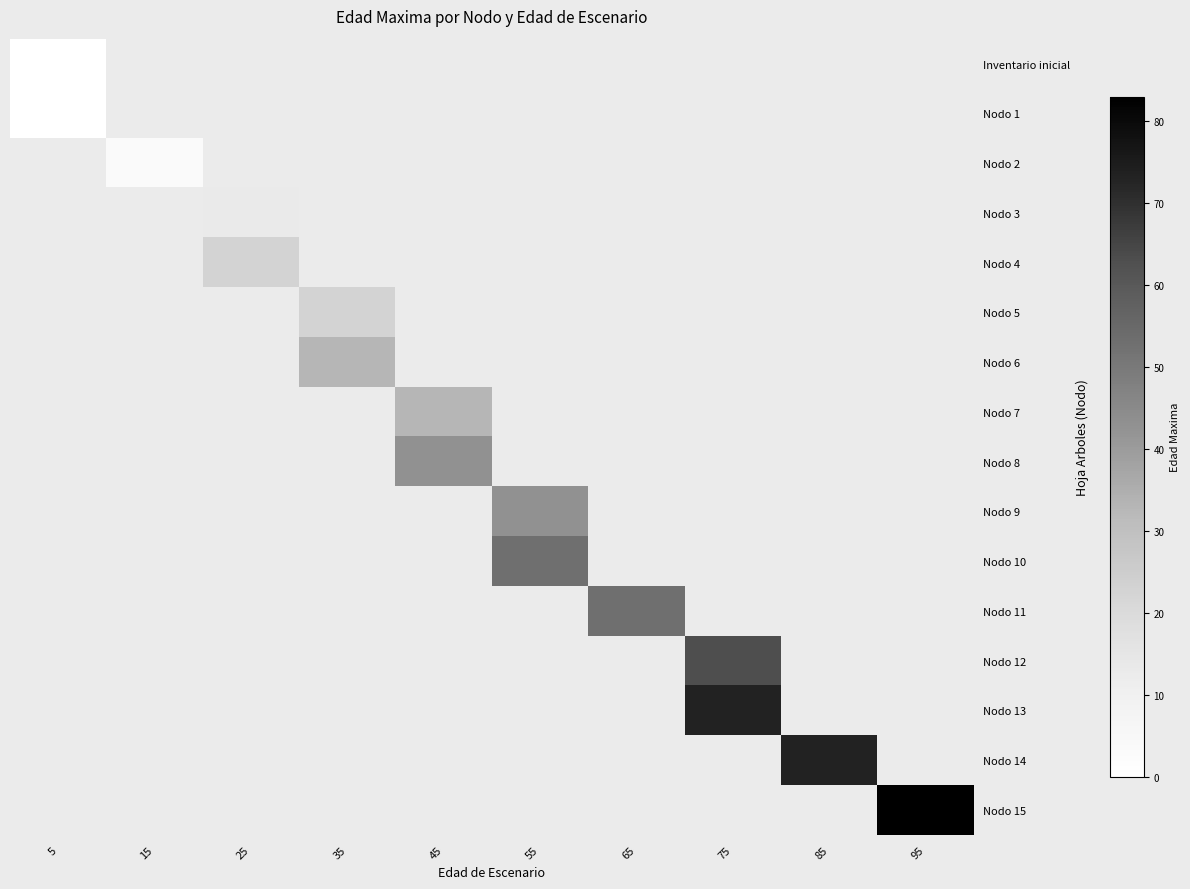

Between 55 and 95, which is larger?

95